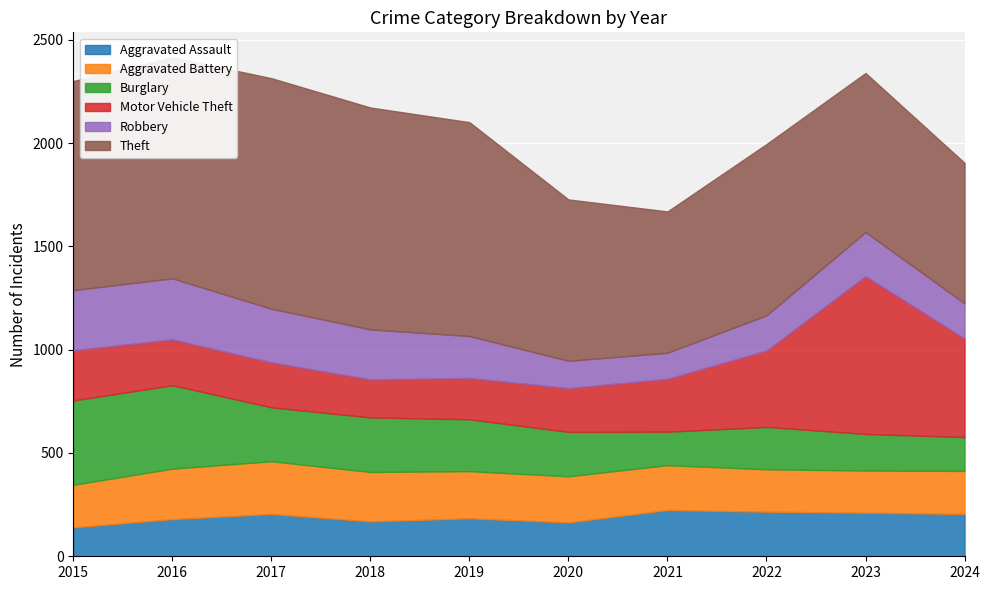

What is the value of the Aggravated Assault point at the 9th from the left?

211